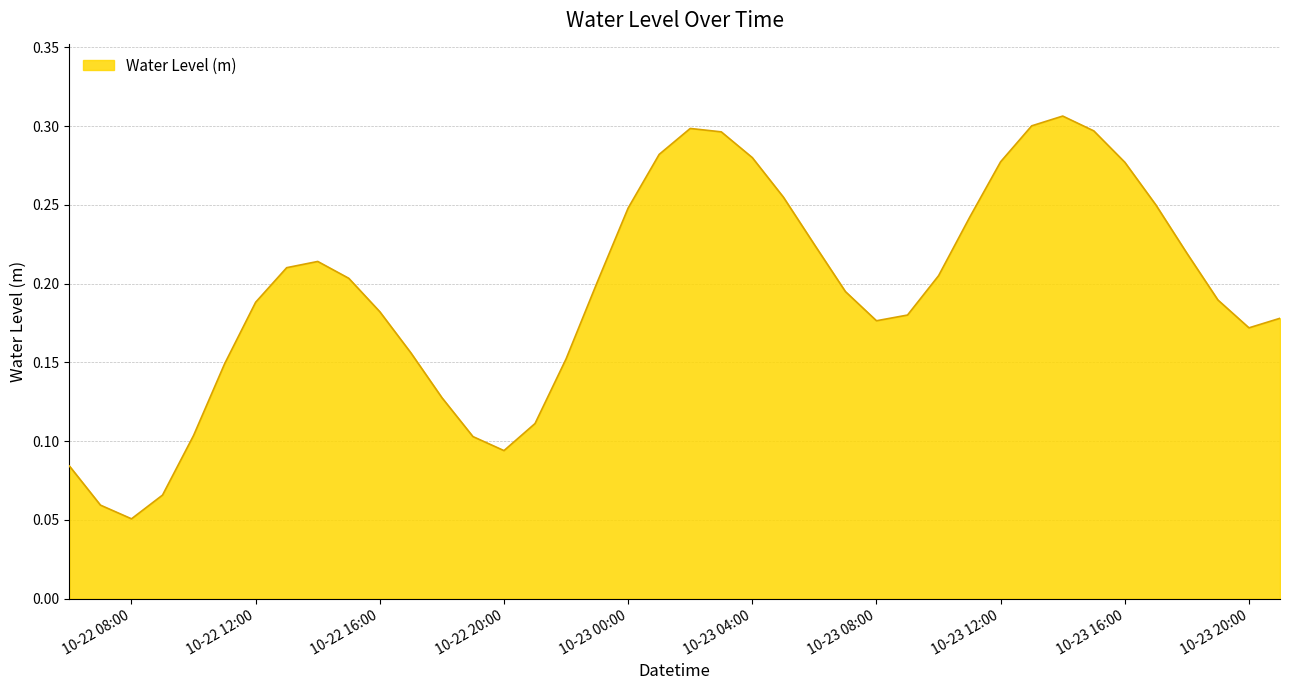

How many interior local valleys (lower than both neighbors) does the data have?

4